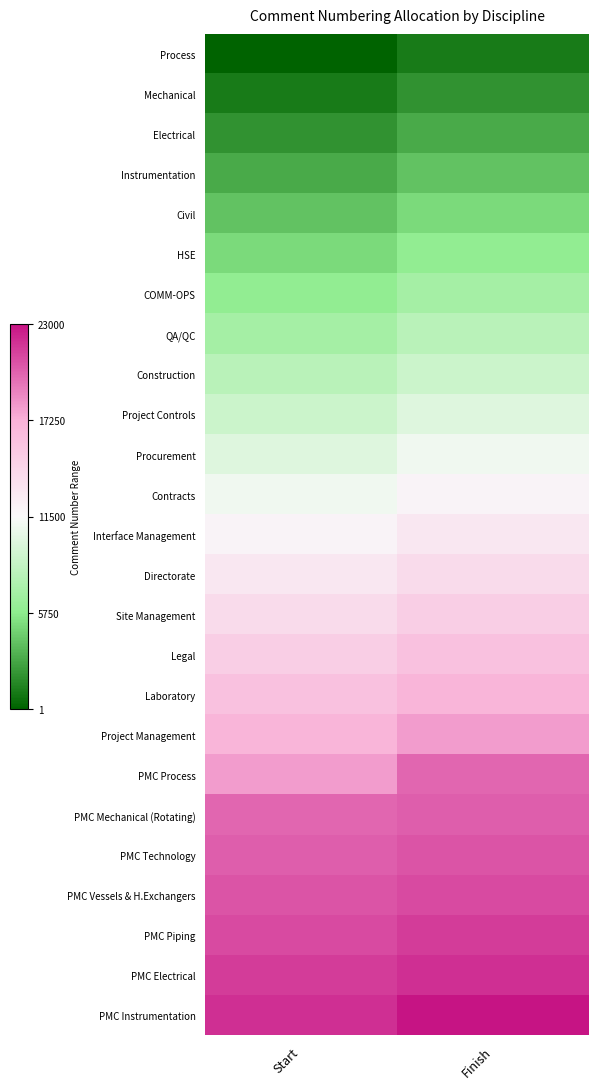

Rank the series at Finish from lowest to highest value.

Process, Mechanical, Electrical, Instrumentation, Civil, HSE, COMM-OPS, QA/QC, Construction, Project Controls, Procurement, Contracts, Interface Management, Directorate, Site Management, Legal, Laboratory, Project Management, PMC Process, PMC Mechanical (Rotating), PMC Technology, PMC Vessels & H.Exchangers, PMC Piping, PMC Electrical, PMC Instrumentation